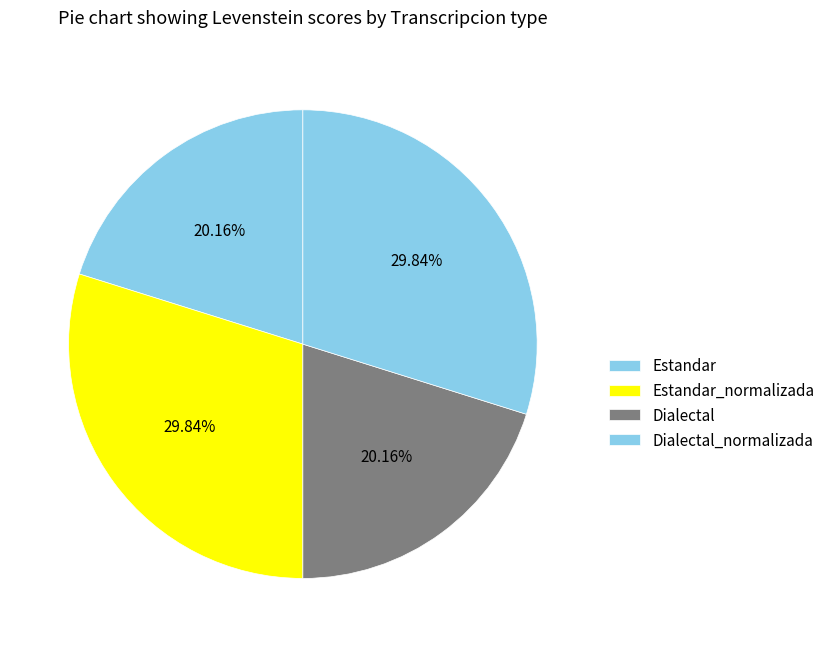

Count the number of slices in the pie.

4